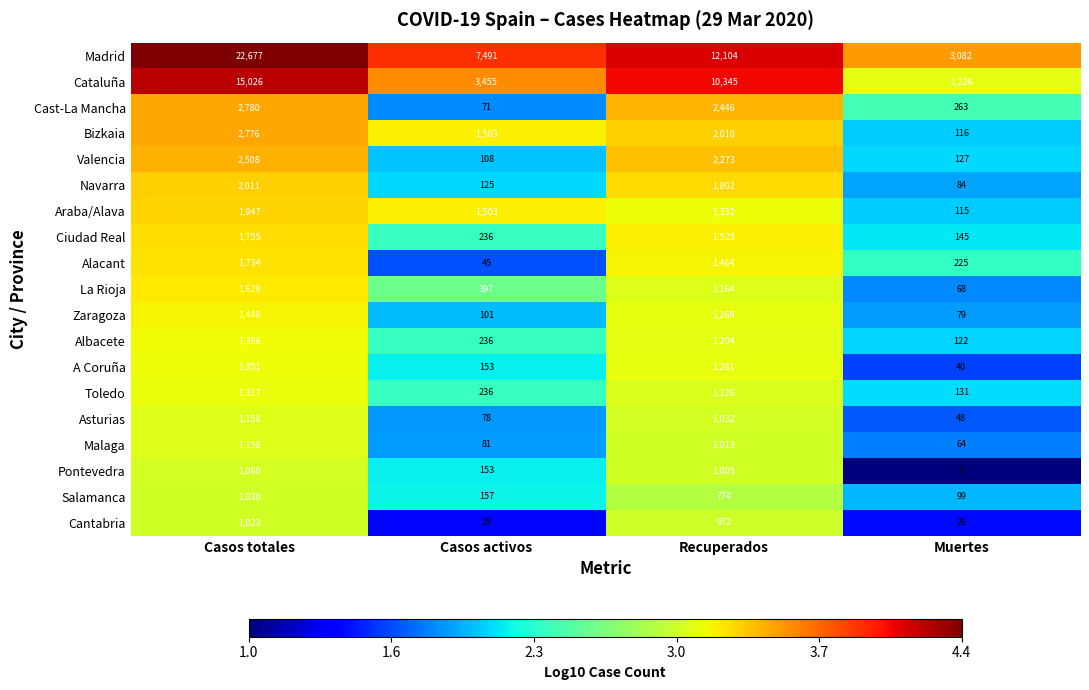

What is the sum of all Pontevedra values?

2227